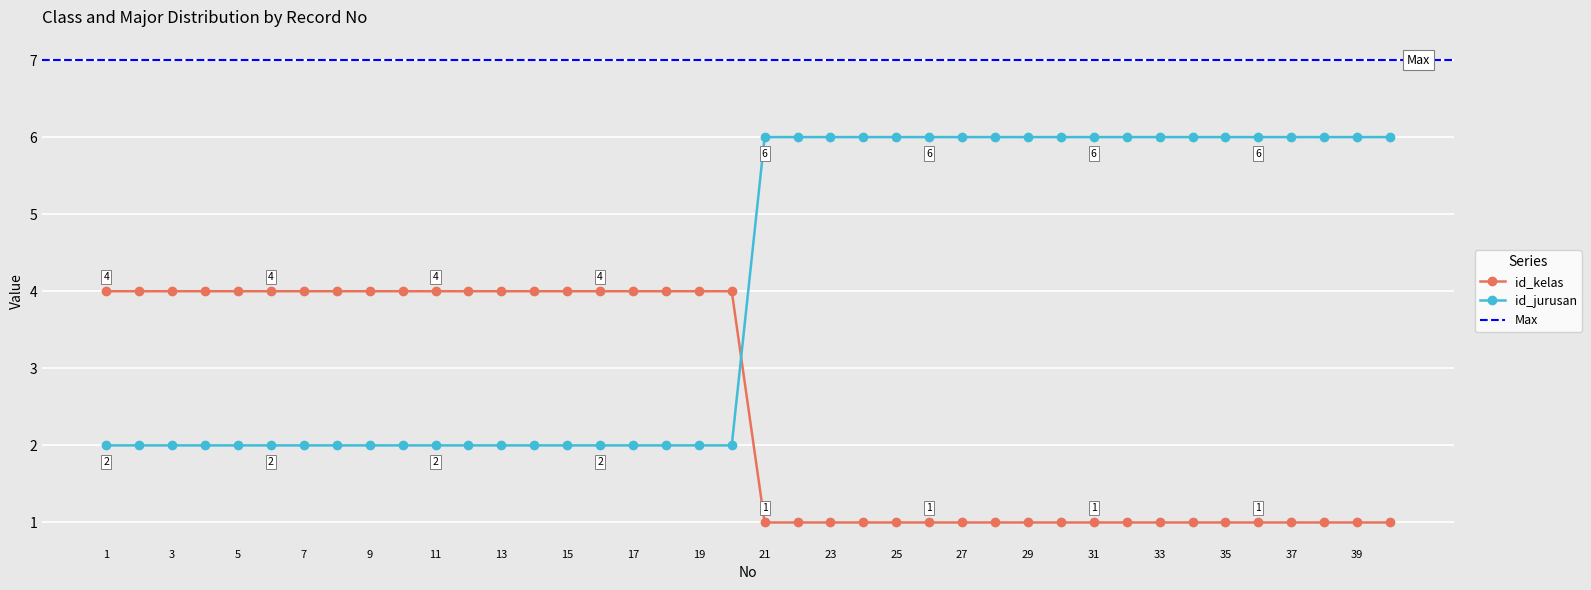

Which category has the highest value in the id_jurusan series?

21